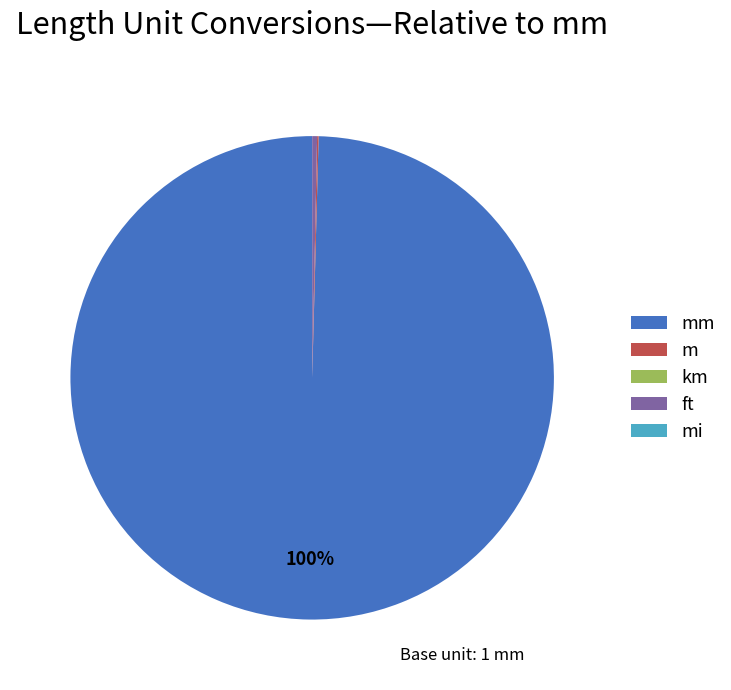

To the nearest percent, what is the average slice percentage?

20%